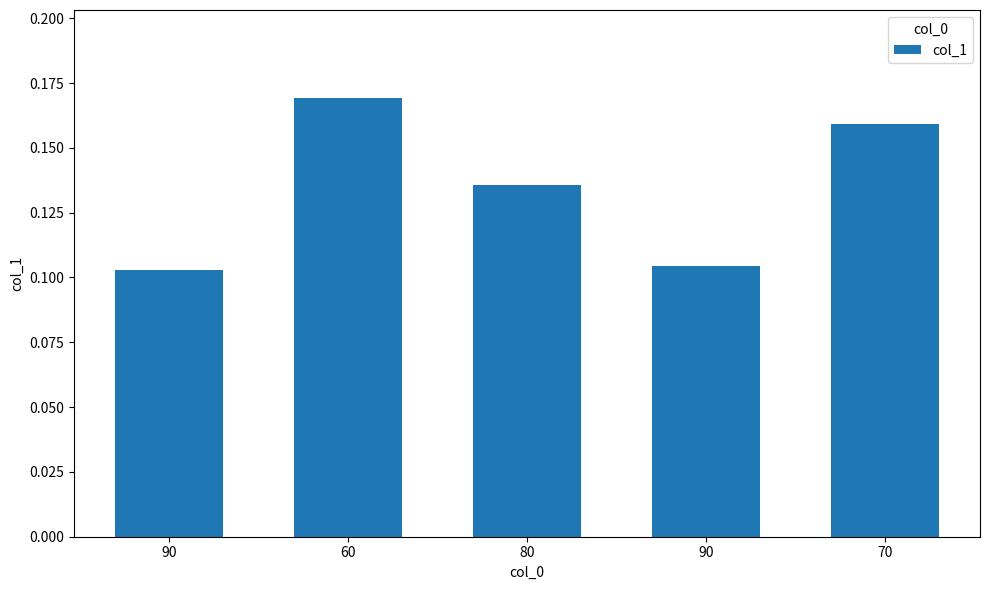

Rank the categories by value from highest to lowest.

60, 70, 80, 90, 90